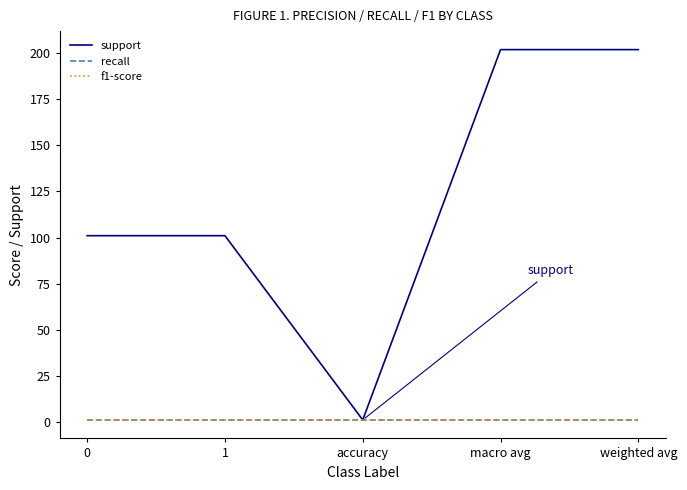

What is the difference between the highest and lowest values at 1?

100